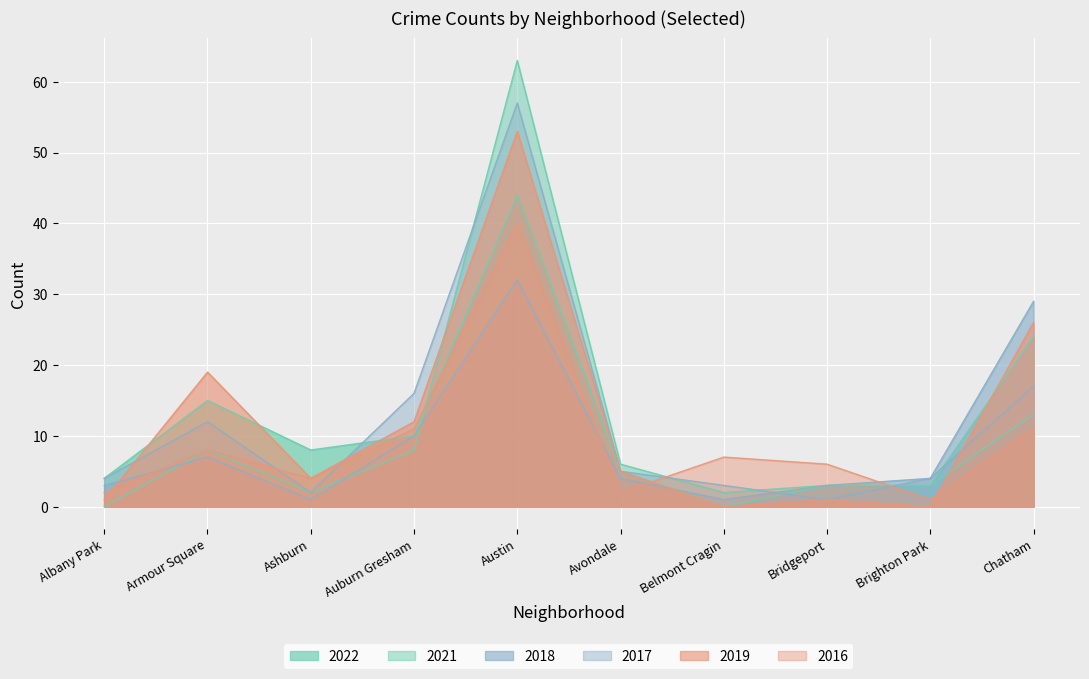

After their last crossing, which series has the higher values: 2021 or 2016?

2021